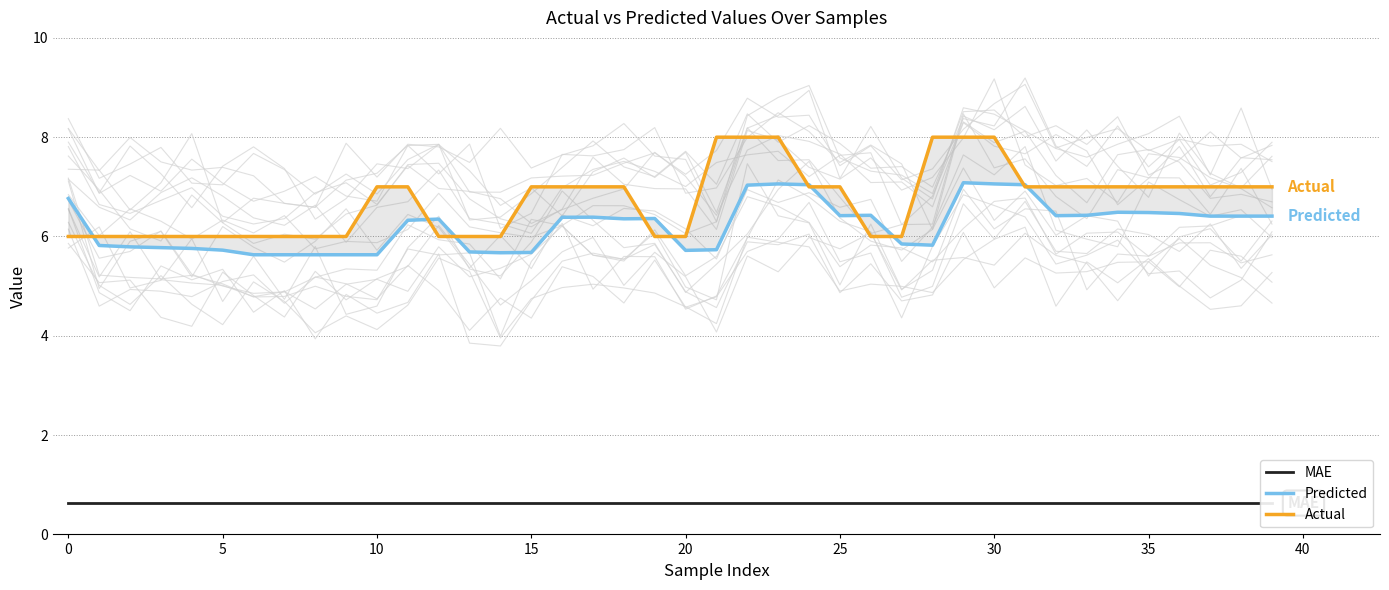

The MAE series shows 1.1 at 22. True or false?

False